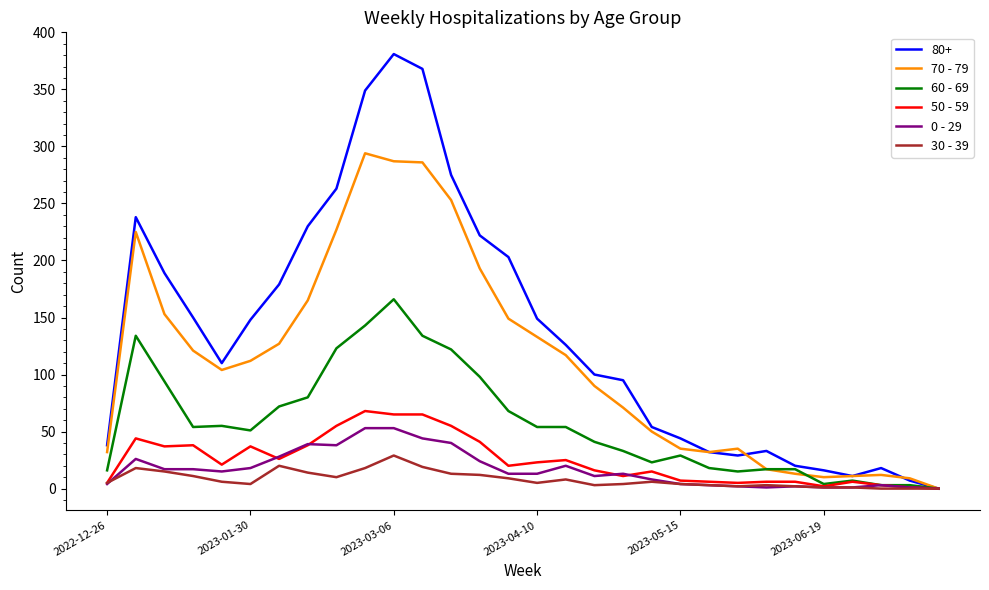

Which series has the widest spread of values?

80+